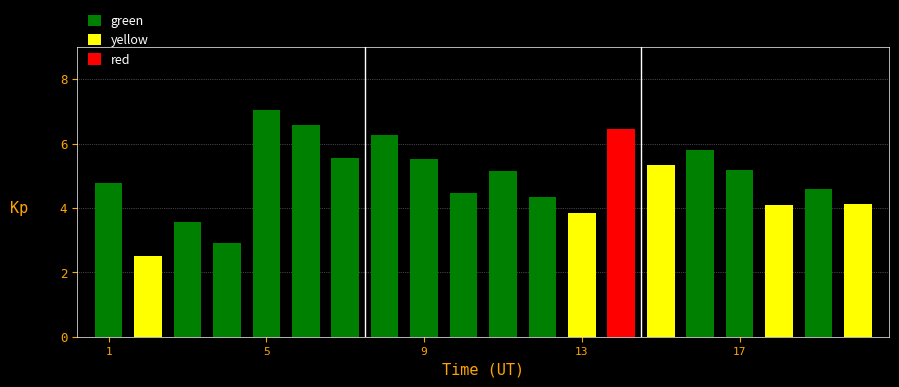

At which label does the data first exceed 5?

5